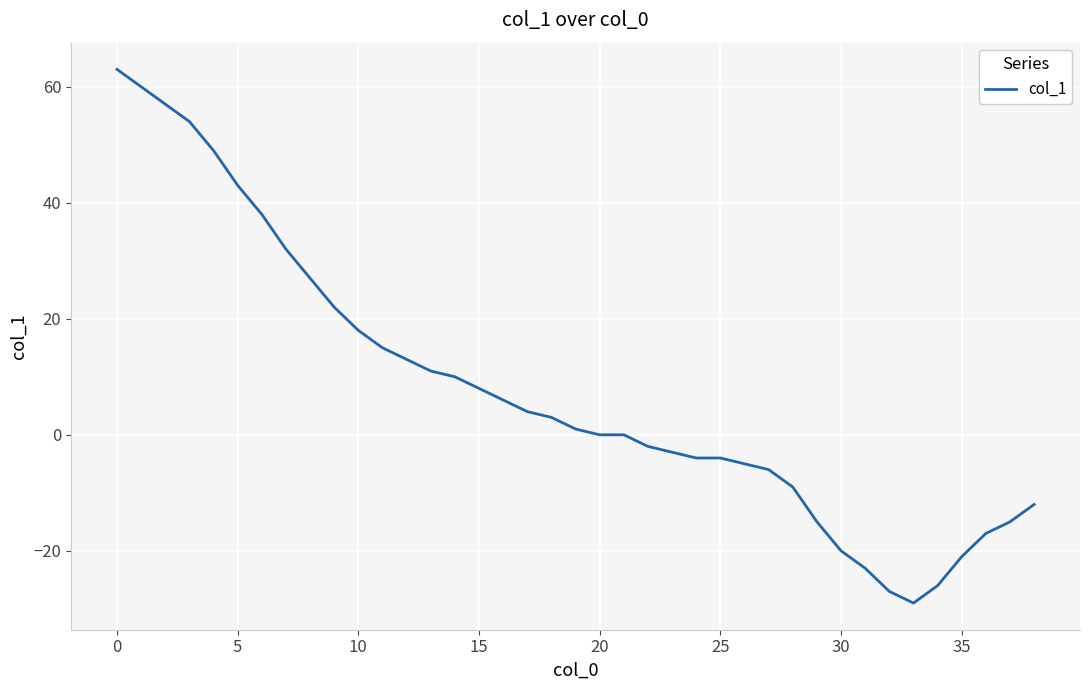

What is the maximum value shown in the chart?

63